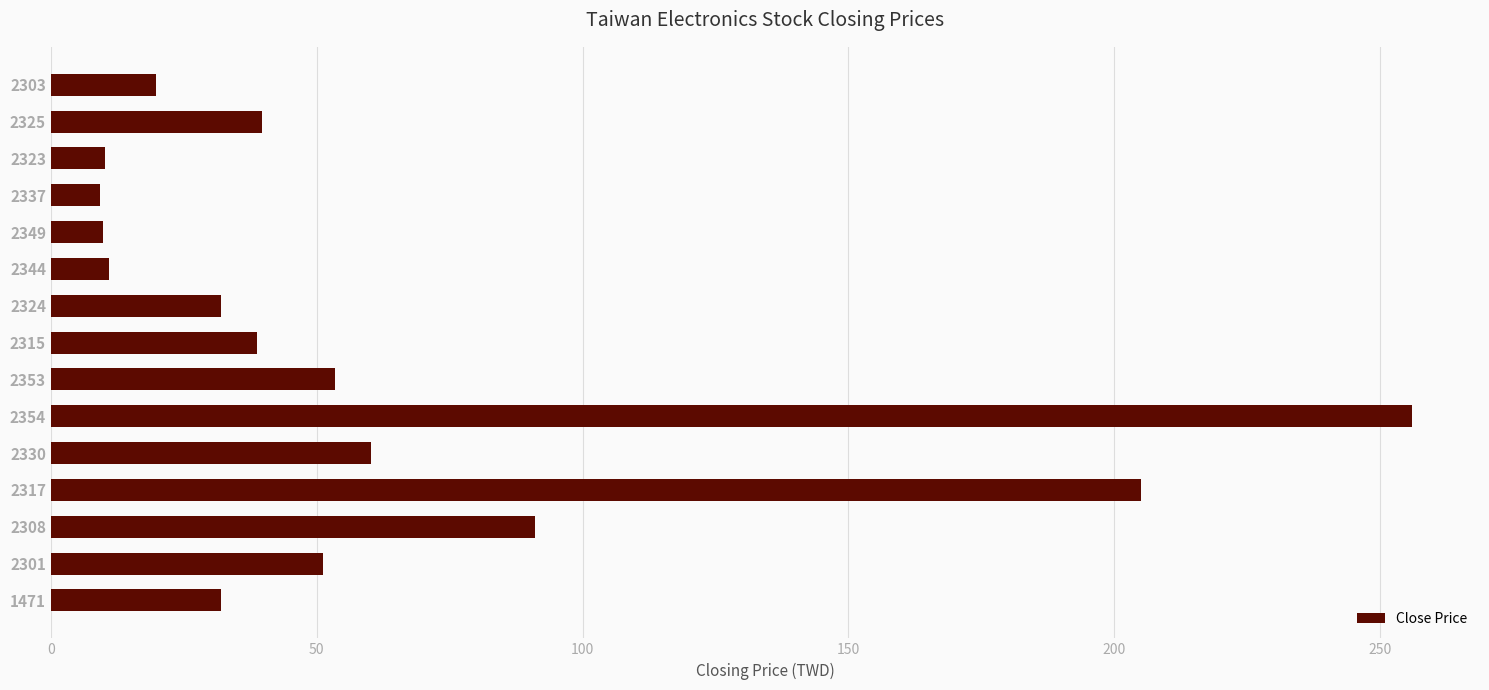

What value does the data have at 2301?

51.1